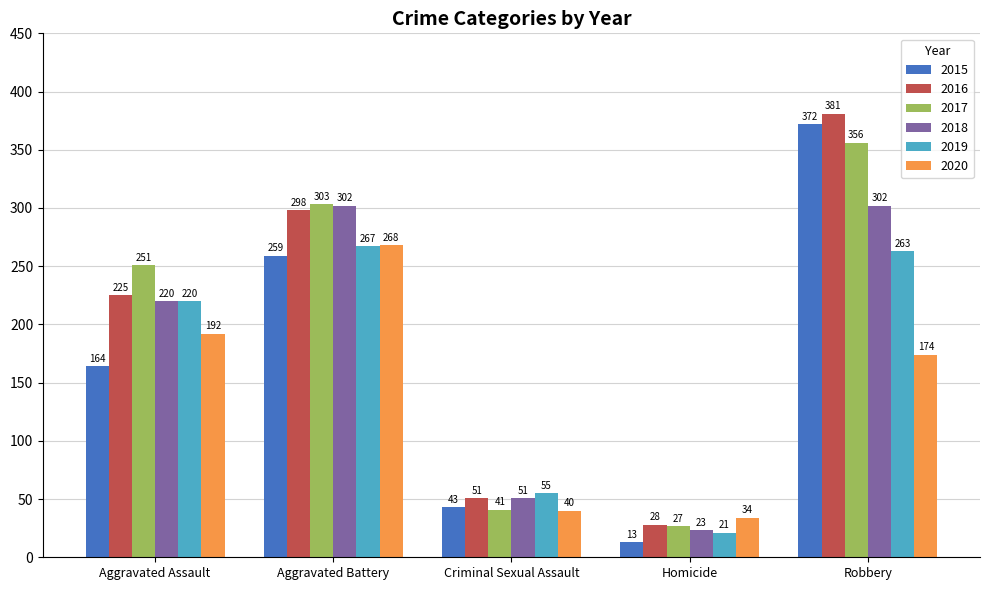

Where is 2017 nearest to the value 191?

Aggravated Assault